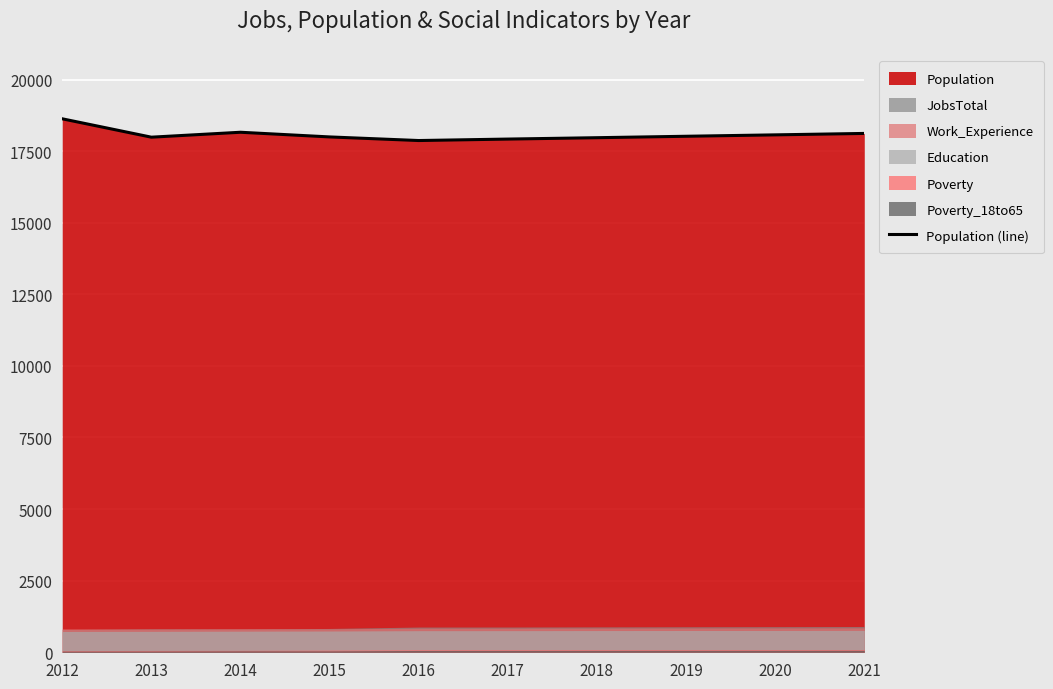

What is the value of the 9th point from the left?

18068